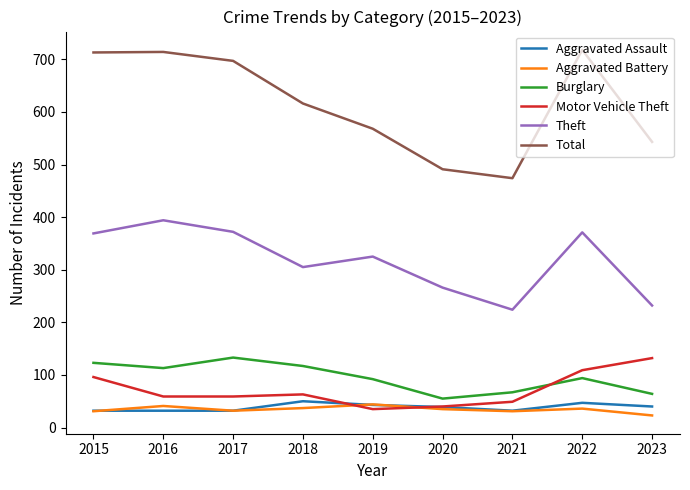

Where is the first local minimum for Theft?

2018